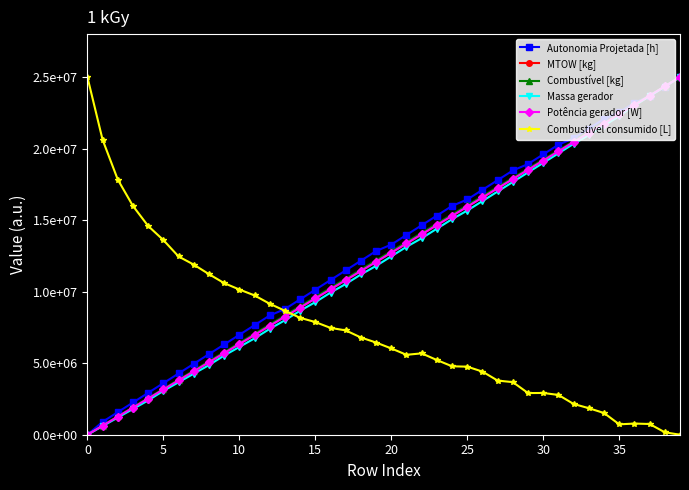

What is the value of the Potência gerador [W] point at the 17th from the left?

10164648.7